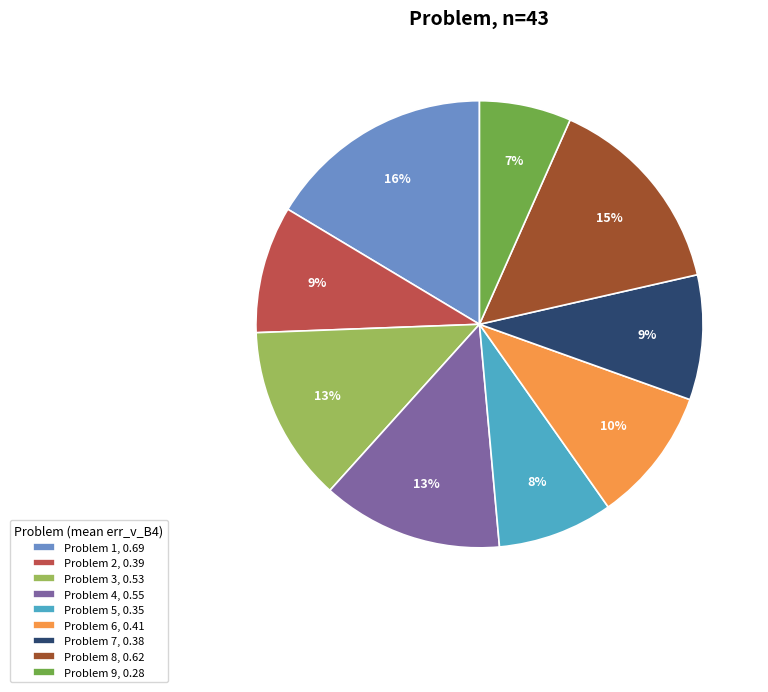

What is the smallest slice in the pie chart?

Problem 9, 0.28